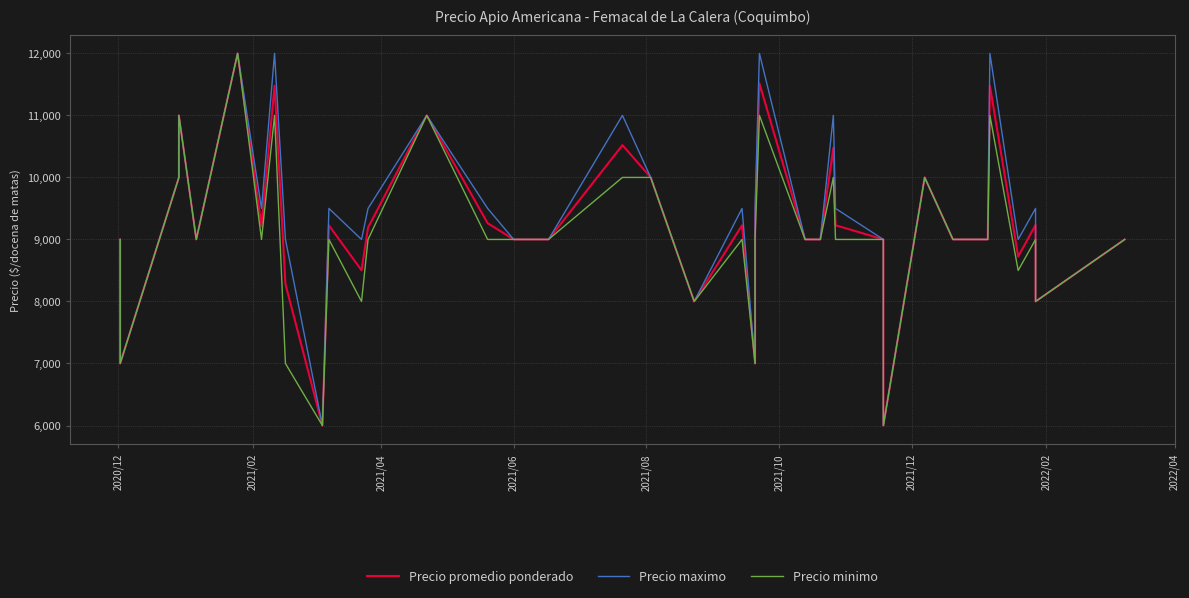

Is the value of Precio minimo at 9 greater than the value of Precio promedio ponderado at 2021/06?

No